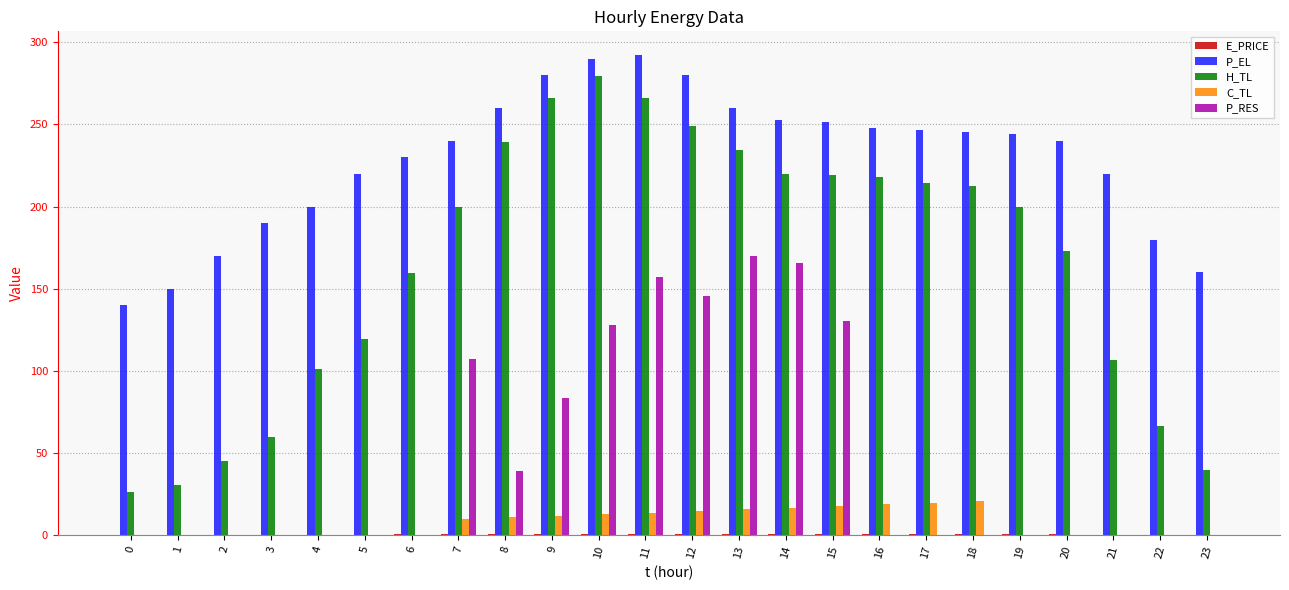

Which series has the widest spread of values?

H_TL